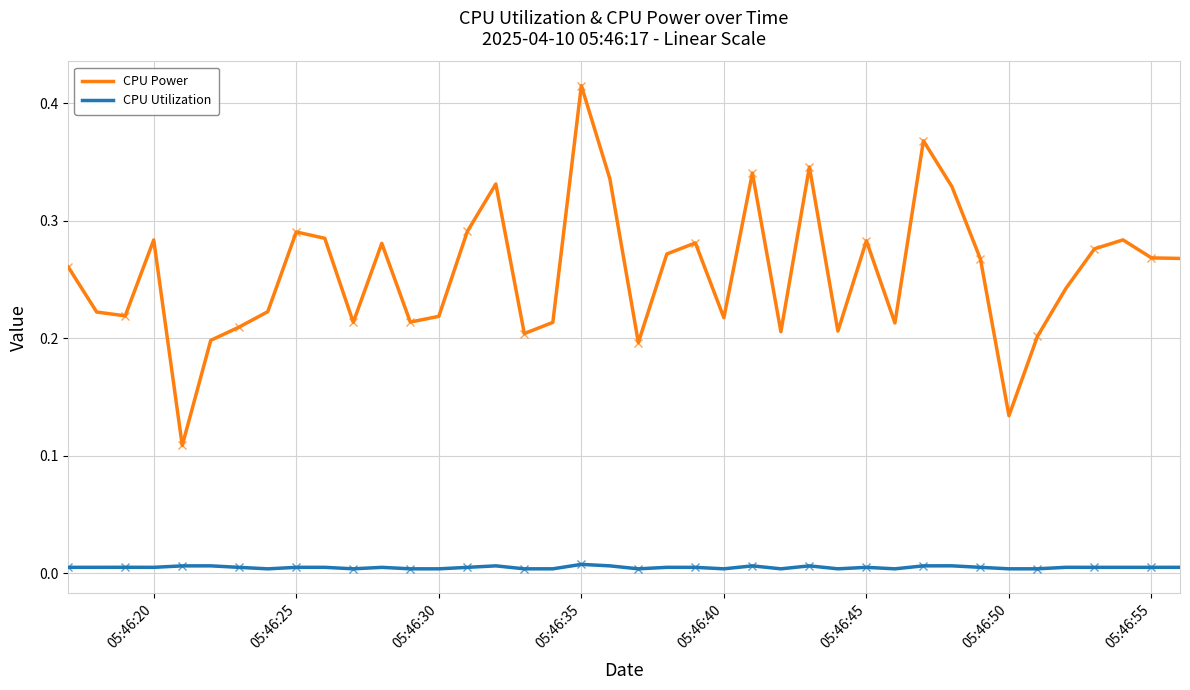

True or false: CPU Utilization and CPU Power intersect in this chart.

False